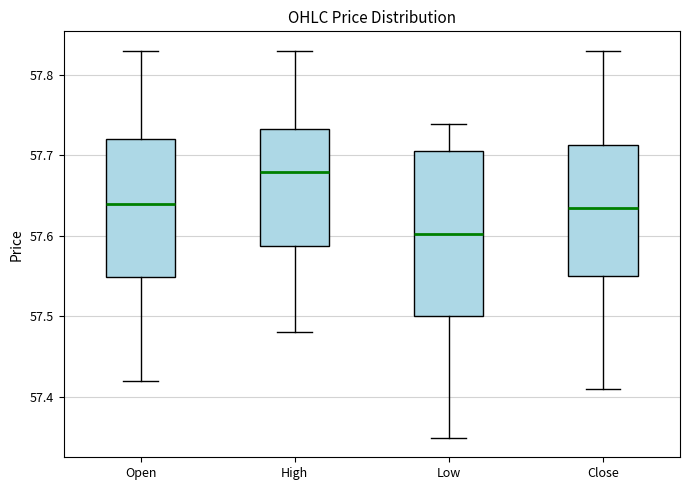

Which box has the lowest median line?

Low